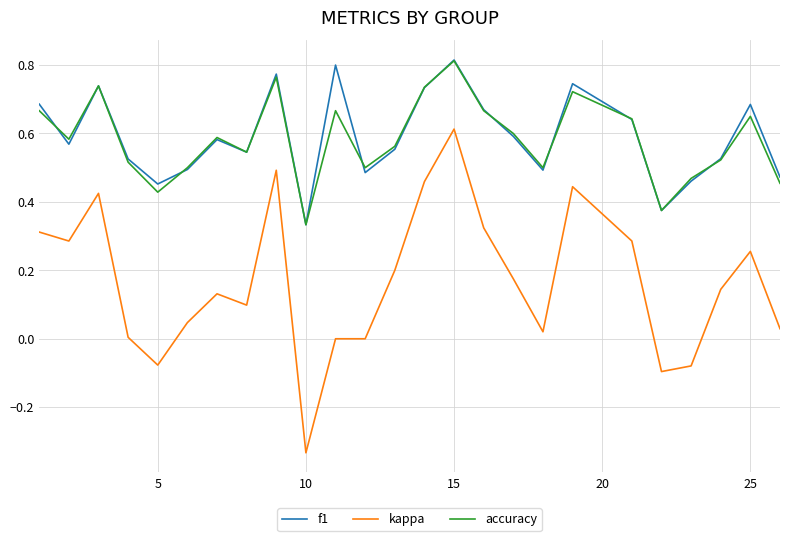

True or false: f1 and kappa cross at least once.

False